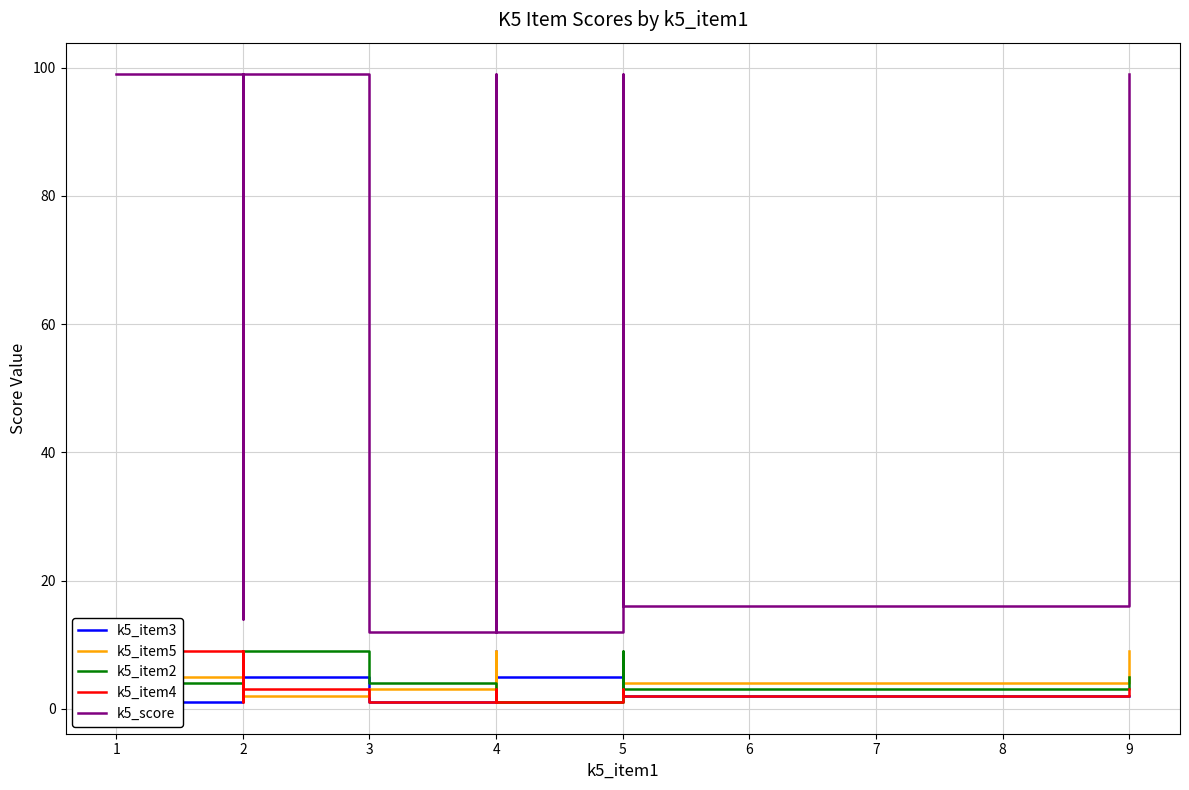

What is the value of the k5_item2 point at the 4th from the left?

9